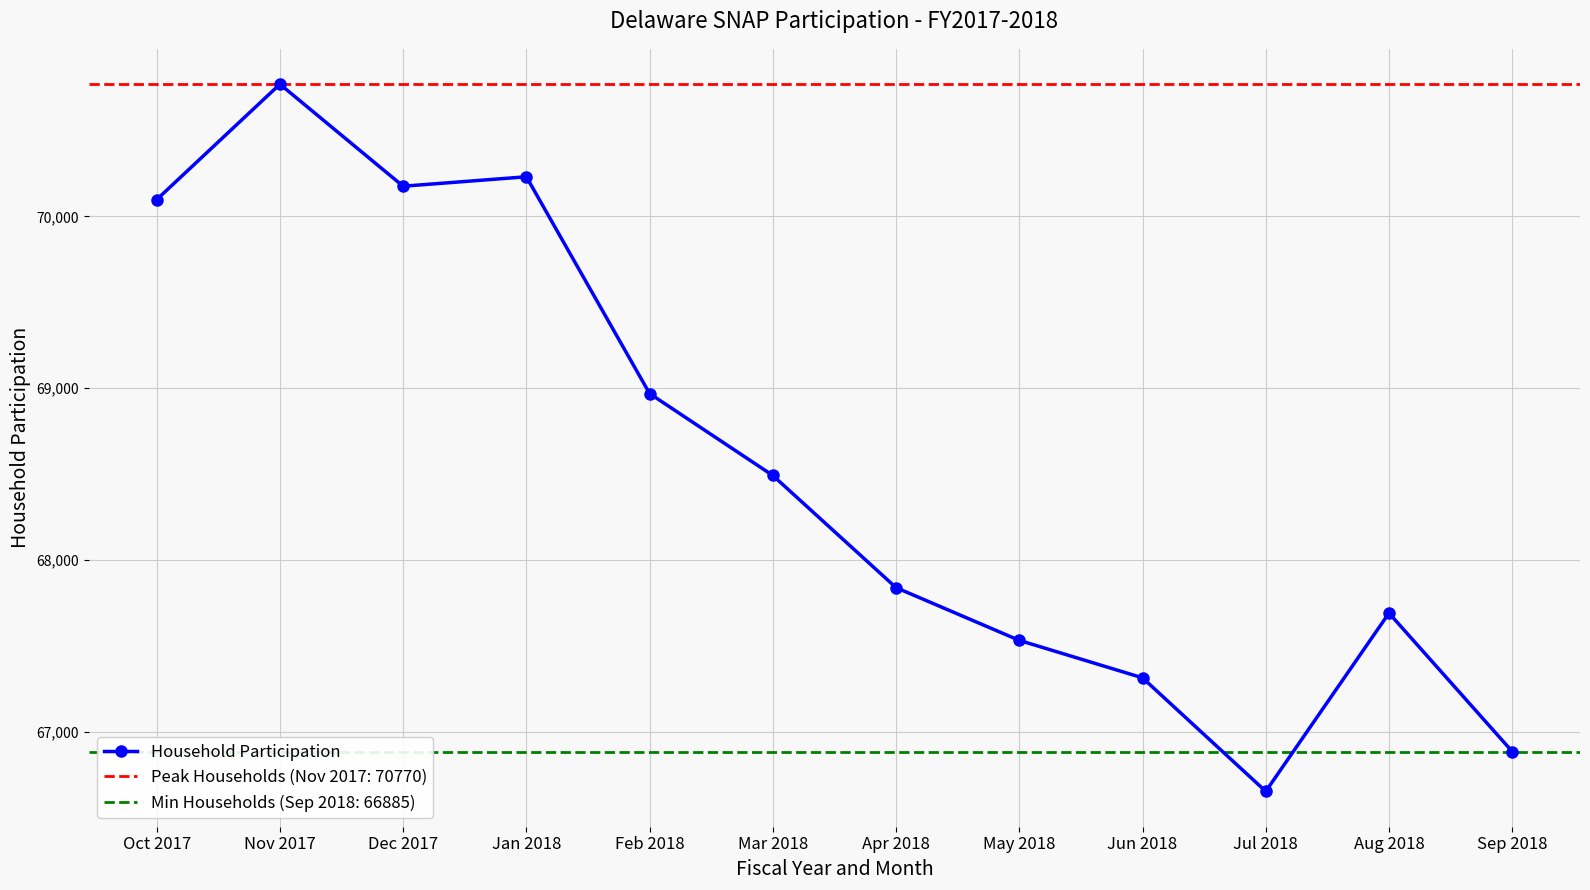

What is the sum of the values at Apr 2018 and May 2018?

135371